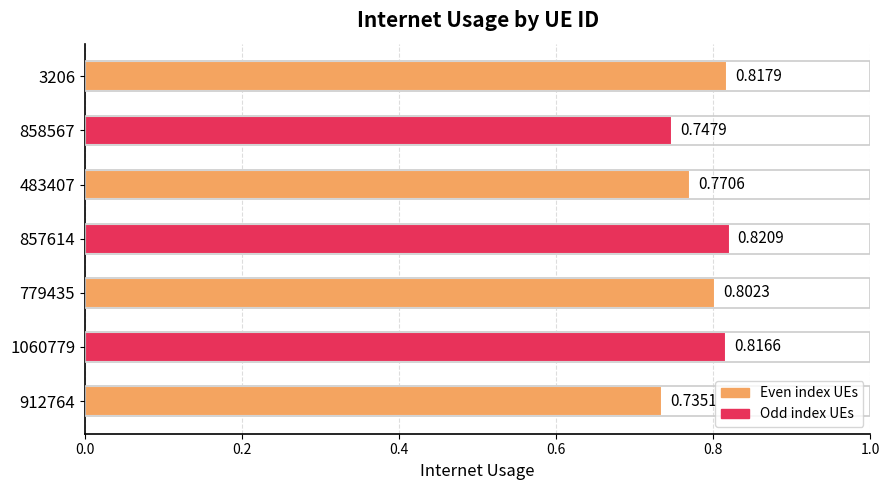

Which has a higher value, 1060779 or 3206?

3206